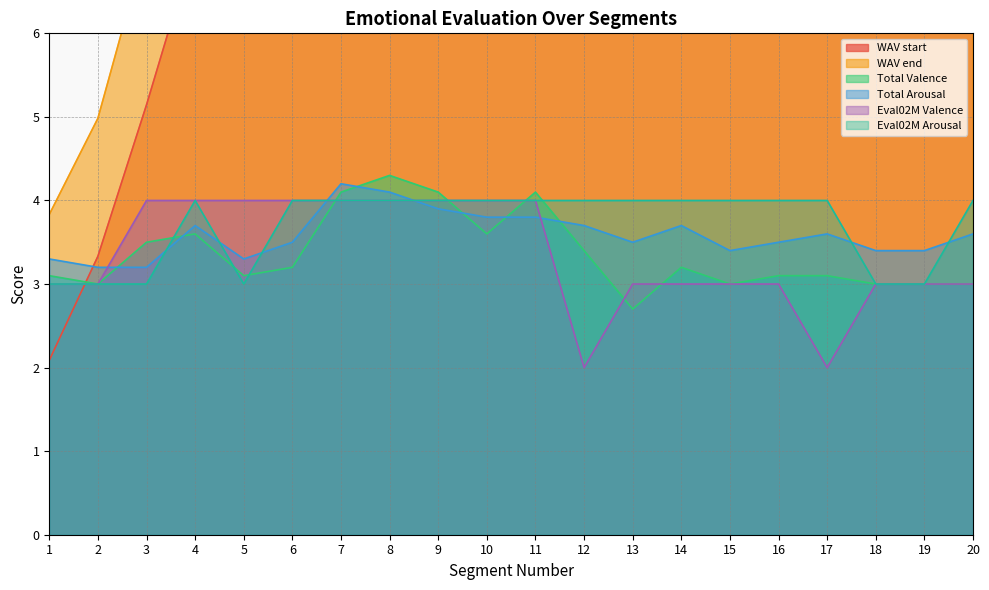

Where is the first local maximum for Eval02M Arousal?

4